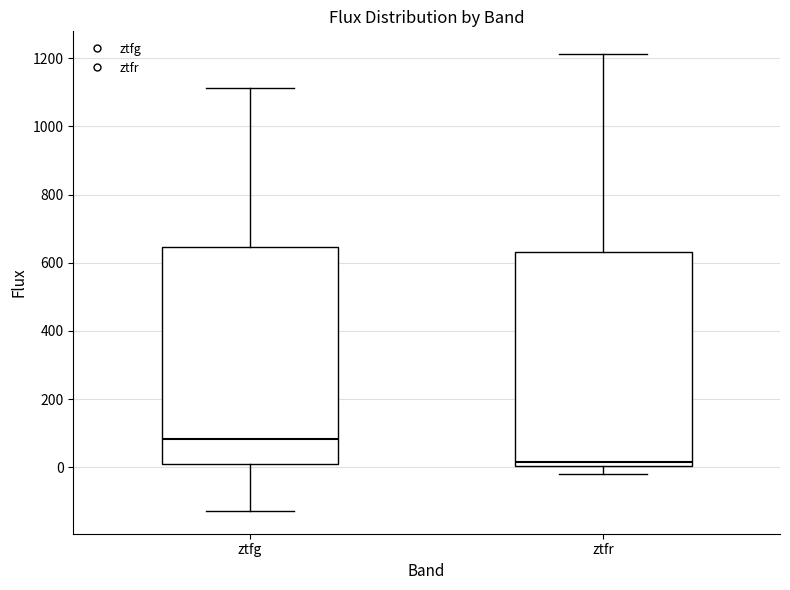

Reading left to right, transcribe this box plot: for each box, give where its median line is, the range the box spans, and where its two whiskers end, as read against the y-axis. The values are not printed on the chart, so give them approximately, as read against the axis.

ztfg: median 80, box 0 to 640, whiskers -120 to 1120
ztfr: median 20, box 0 to 640, whiskers -20 to 1220